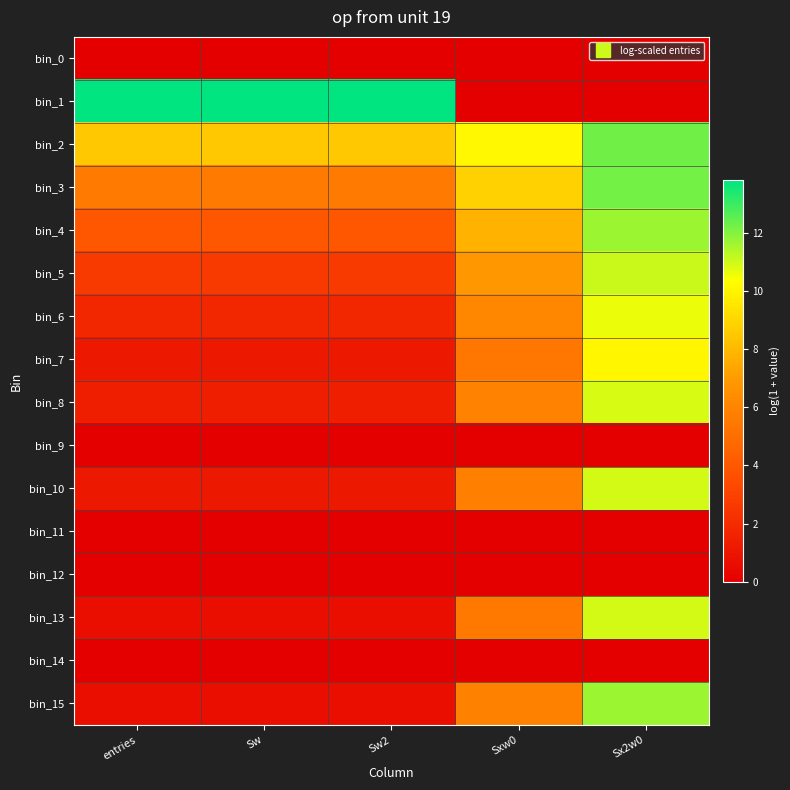

Which category has the highest value across all series?

entries